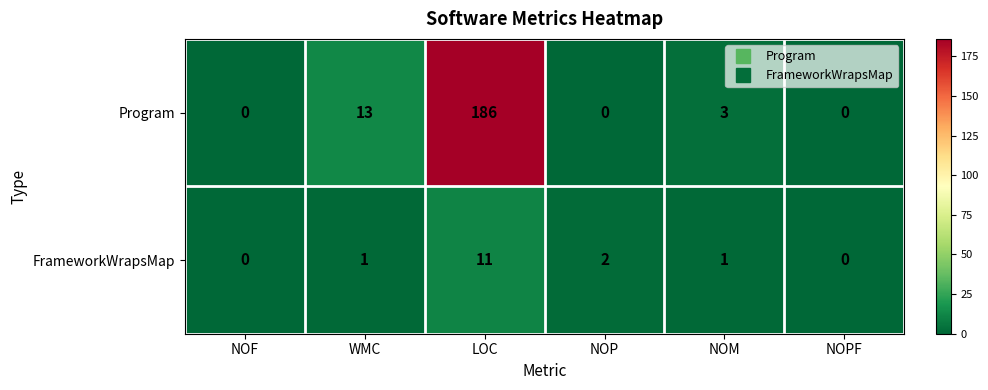

Reading left to right, extract all data points from this chart.

Program: NOF=0	WMC=13	LOC=186	NOP=0	NOM=3	NOPF=0
FrameworkWrapsMap: NOF=0	WMC=1	LOC=11	NOP=2	NOM=1	NOPF=0